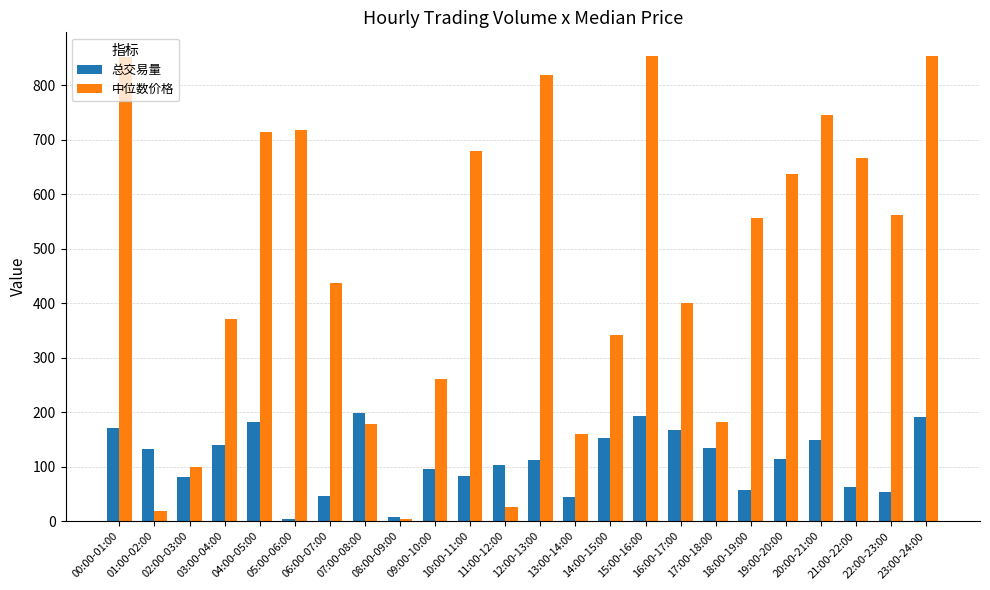

How many values in the 中位数价格 series exceed 556?

12